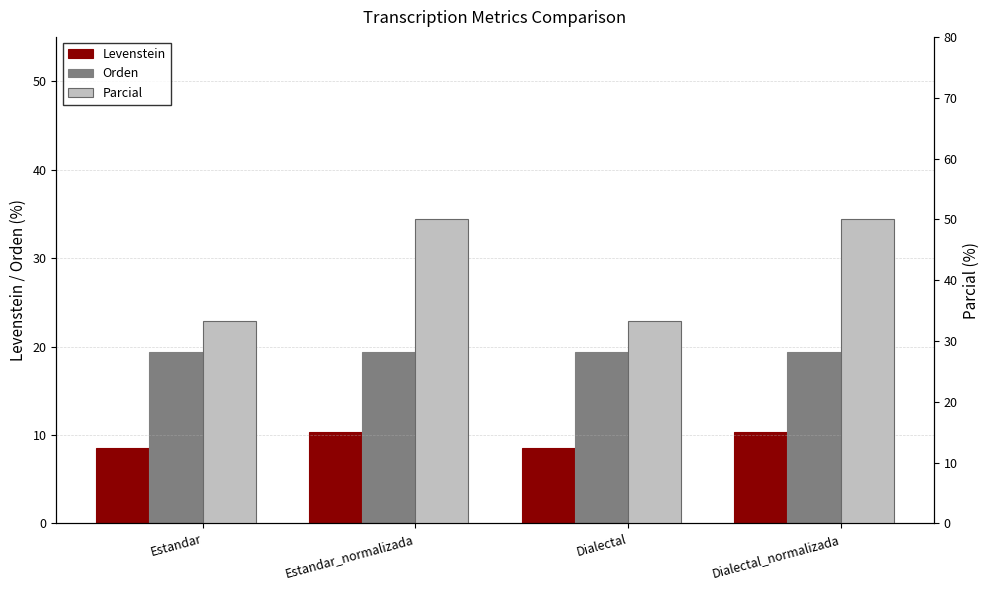

At Estandar_normalizada, list the series in order from smallest to largest.

Levenstein, Orden, Parcial